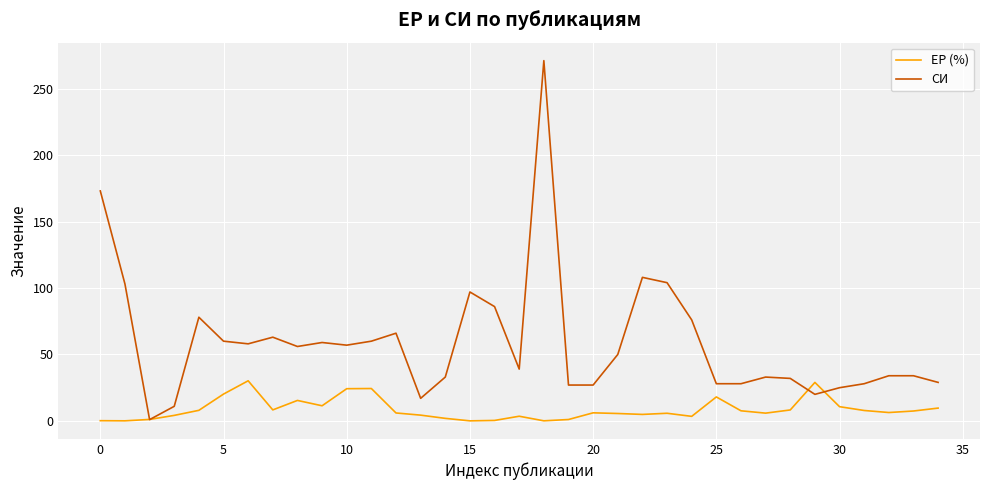

Which series has the largest total across all categories?

СИ